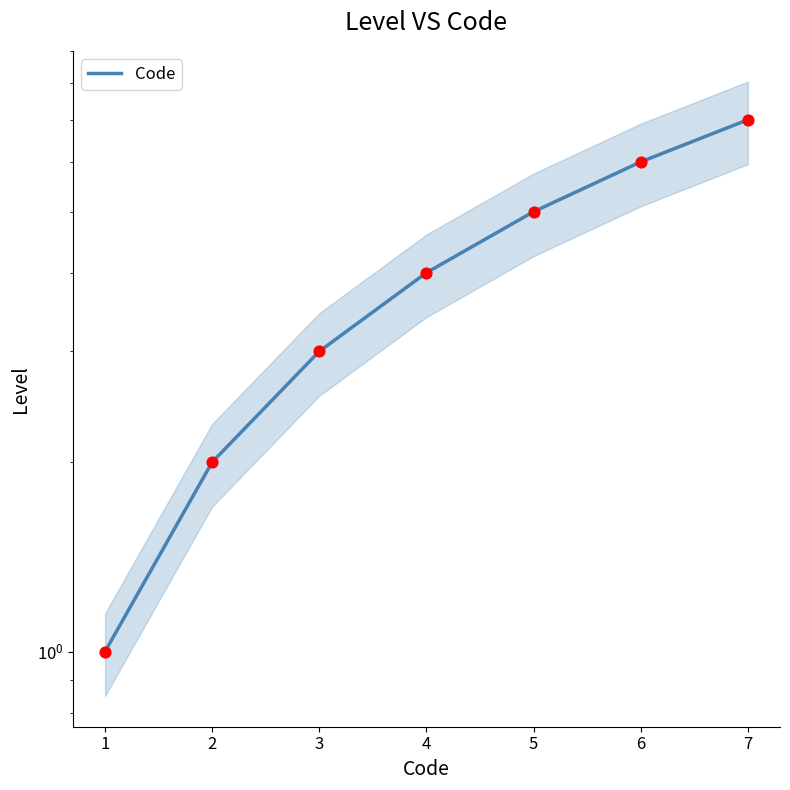

What is the change in value from 2 to 4?

+2